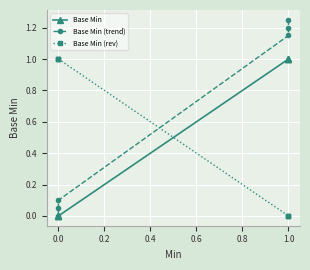

Read the Base Min (rev) value at 0.0.

1.0